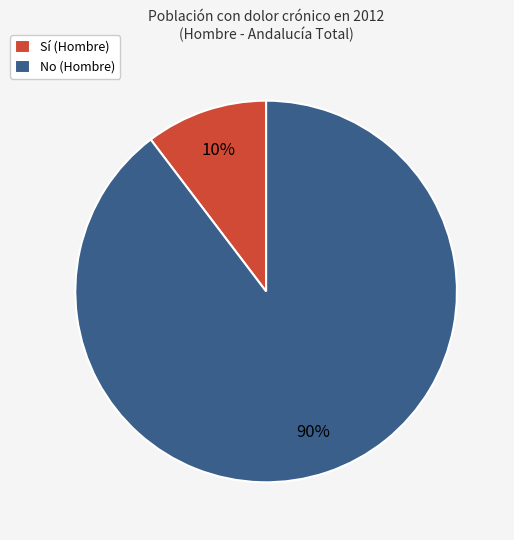

Is there a majority slice in this chart?

Yes